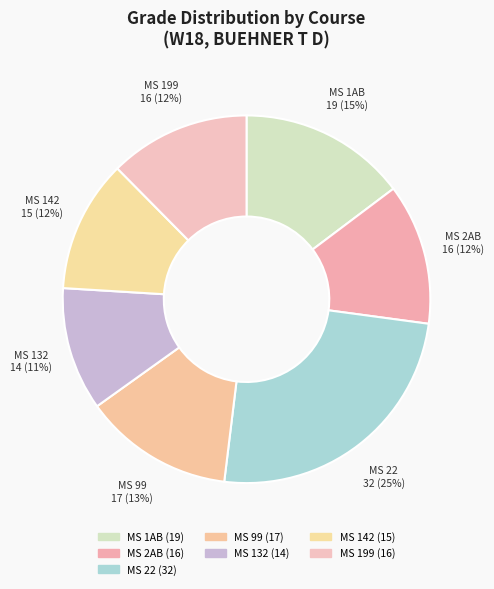

To the nearest percent, what portion does MS 1AB represent?

15%